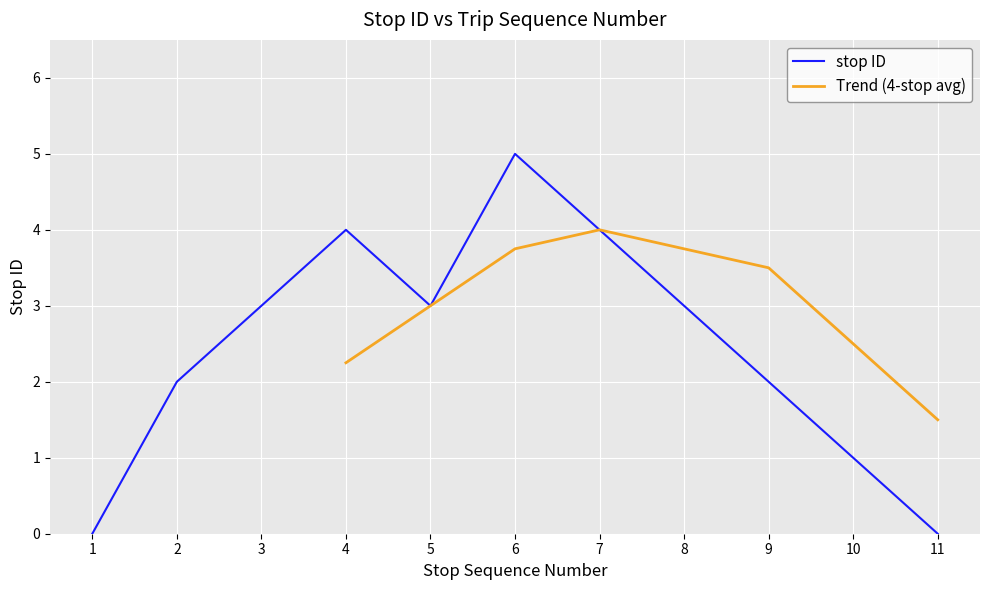

What is the average value?

2